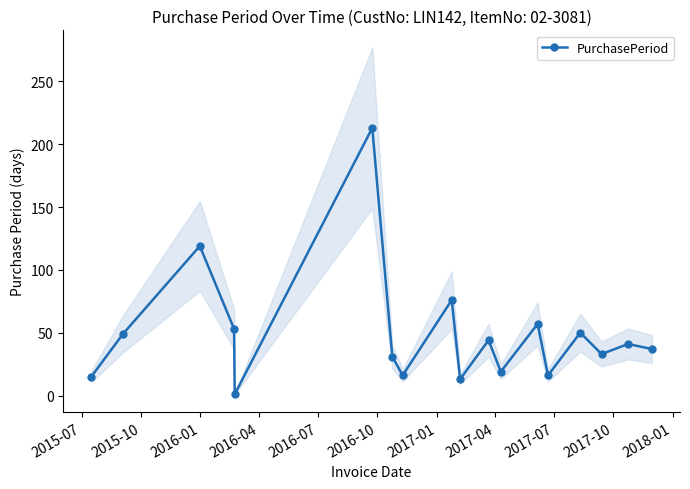

What is the maximum value shown in the chart?

213